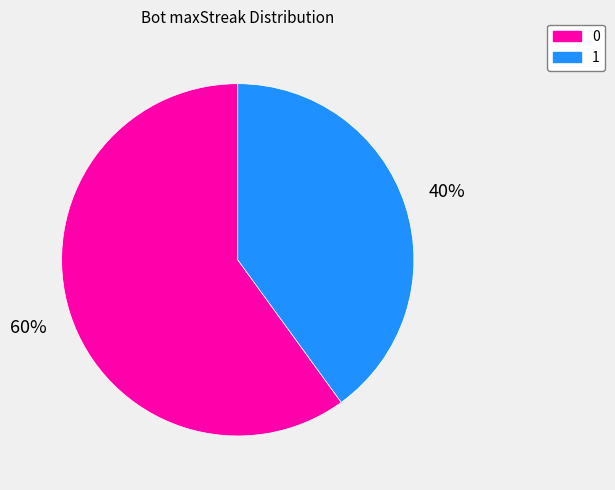

Combined, do 0 and 1 account for over 50%?

Yes